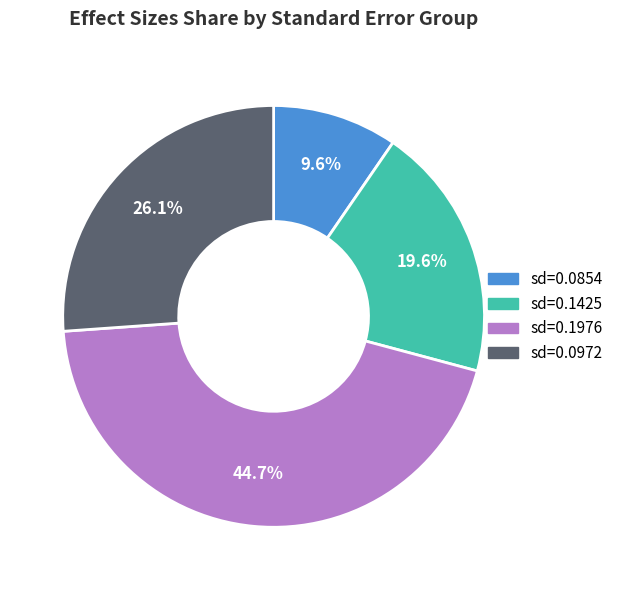

How many segments does this pie chart have?

4